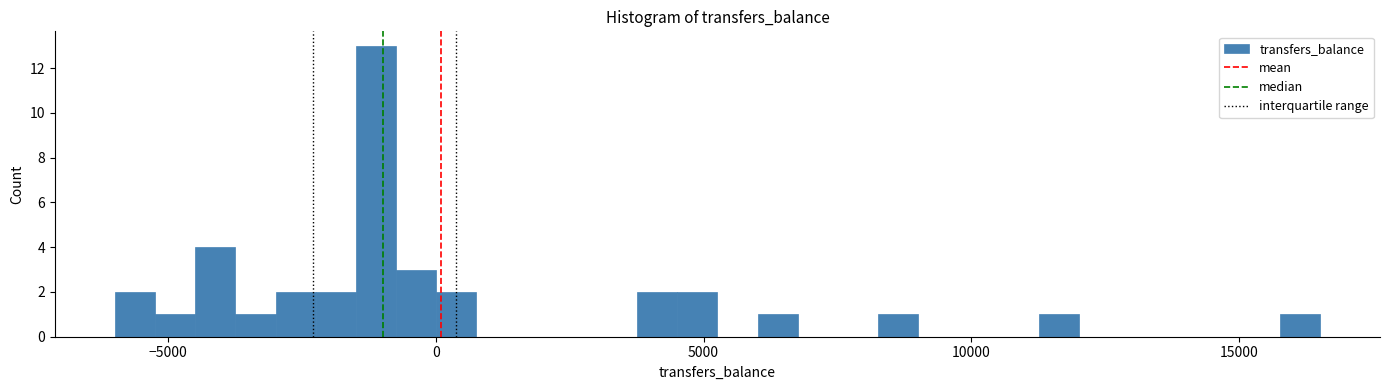

Around what value on the x-axis is the tallest bar? Give the approximate position of its centre, as read against the axis.

-1000